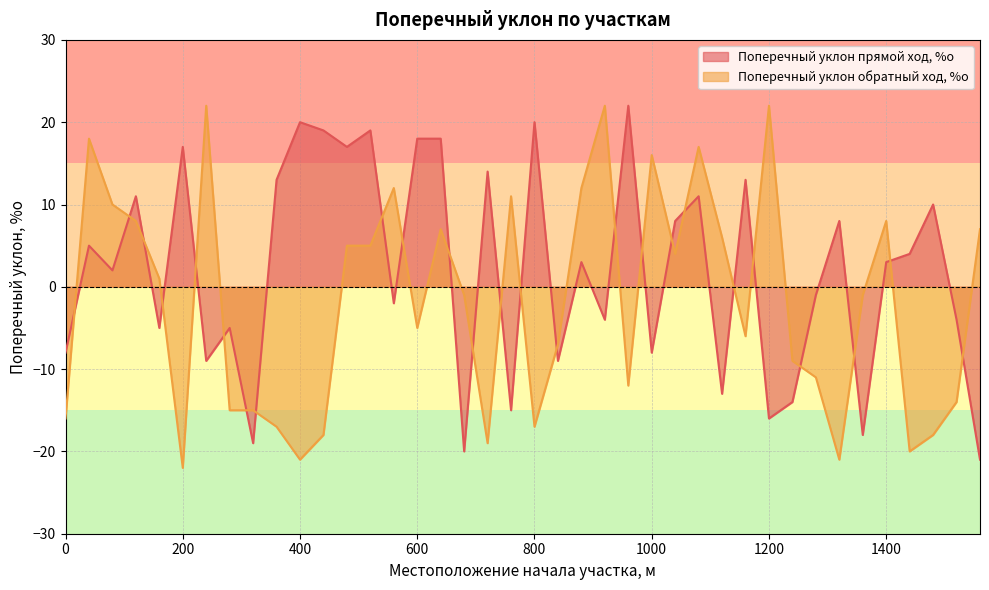

Does the chart have visible grid lines?

Yes